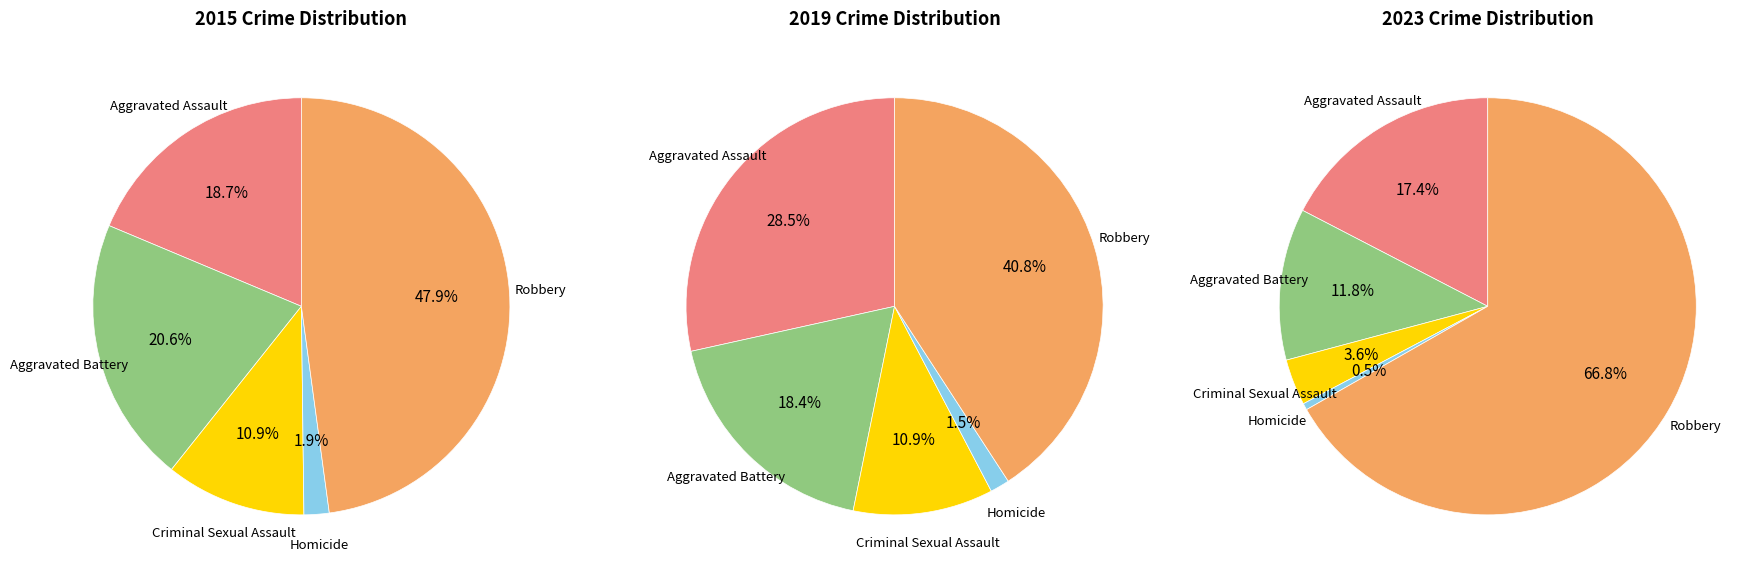

What percentage is the Aggravated Battery slice, to the nearest percent?

12%